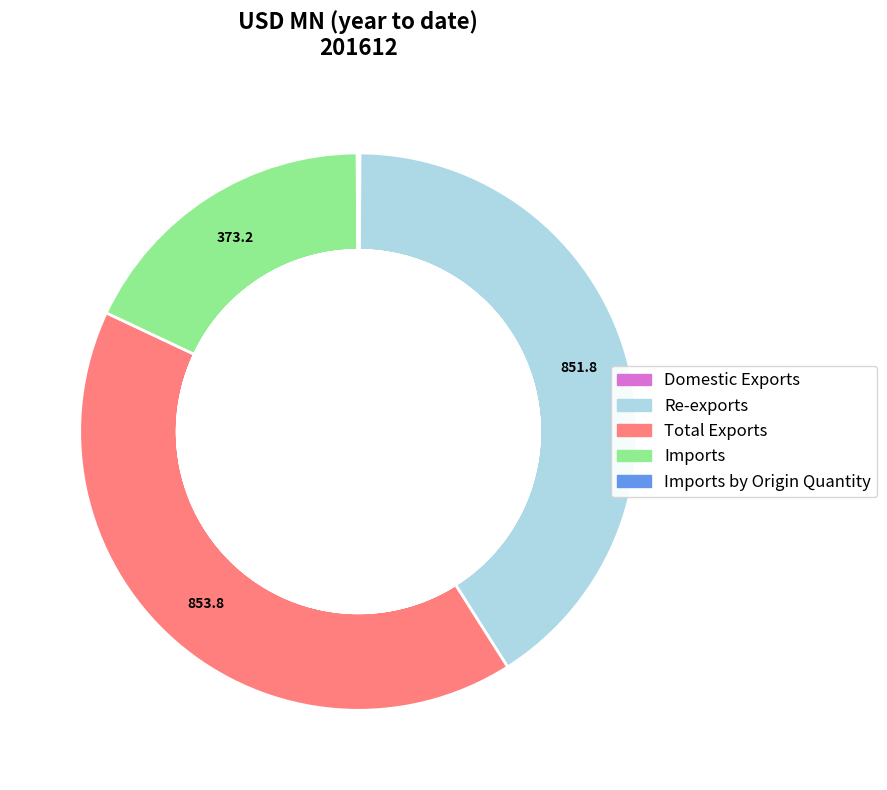

Do Imports and Total Exports together represent more than half of the pie?

Yes